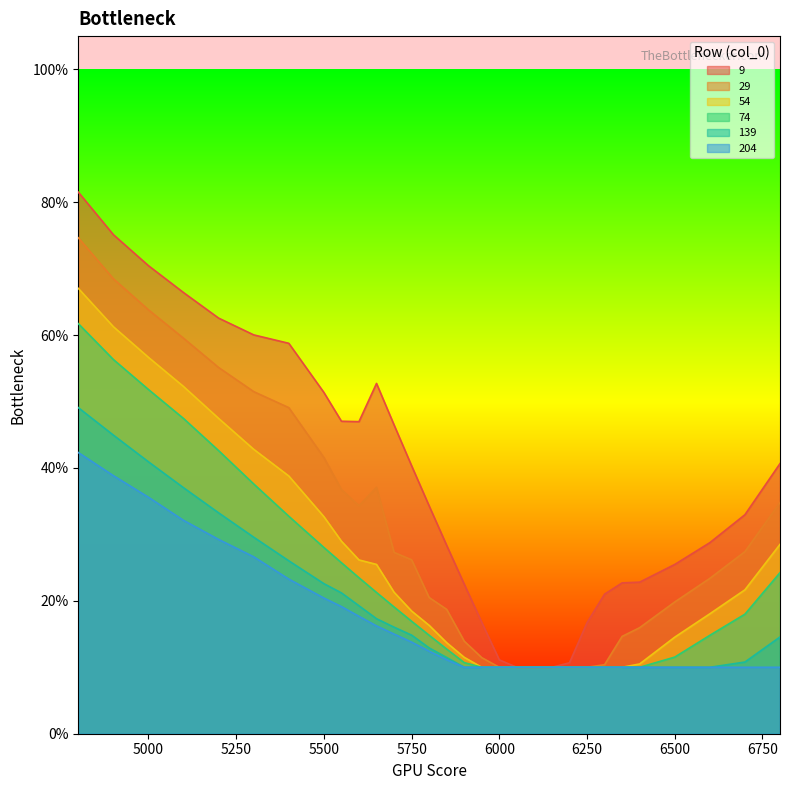

True or false: 74 and 9 cross at least once.

False